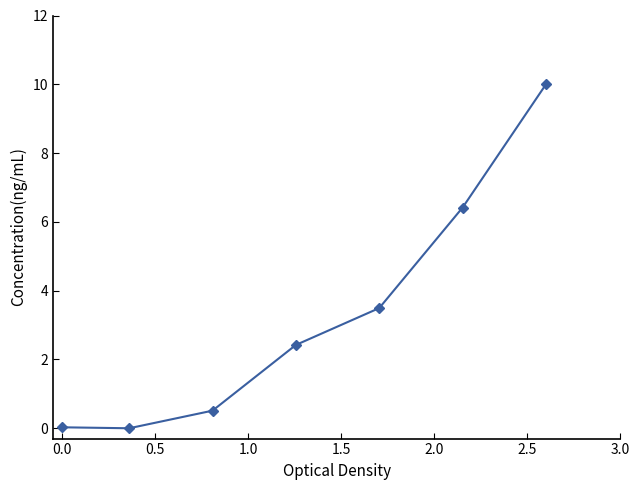

How many data points does each series have?

7